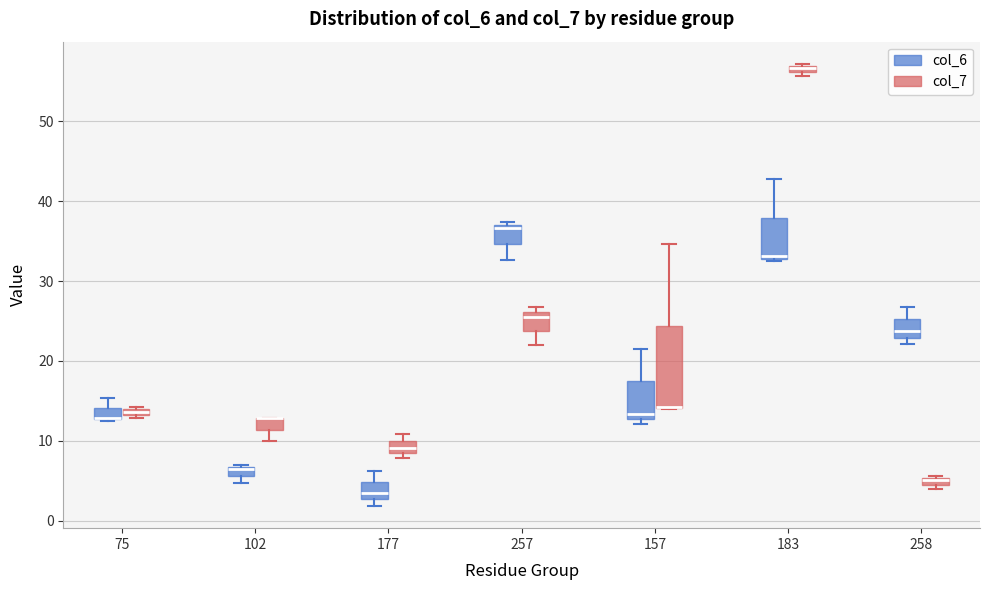

Where does the lower whisker of the box for 102 (col_7) end on the y-axis? The values are not printed on the chart, so give them approximately, as read against the axis.

10